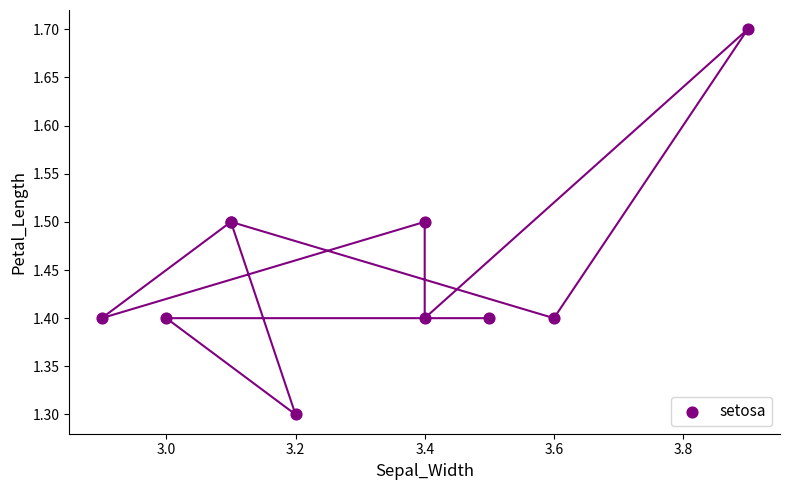

What Y value in the scatter plot is closest to 1?

1.3